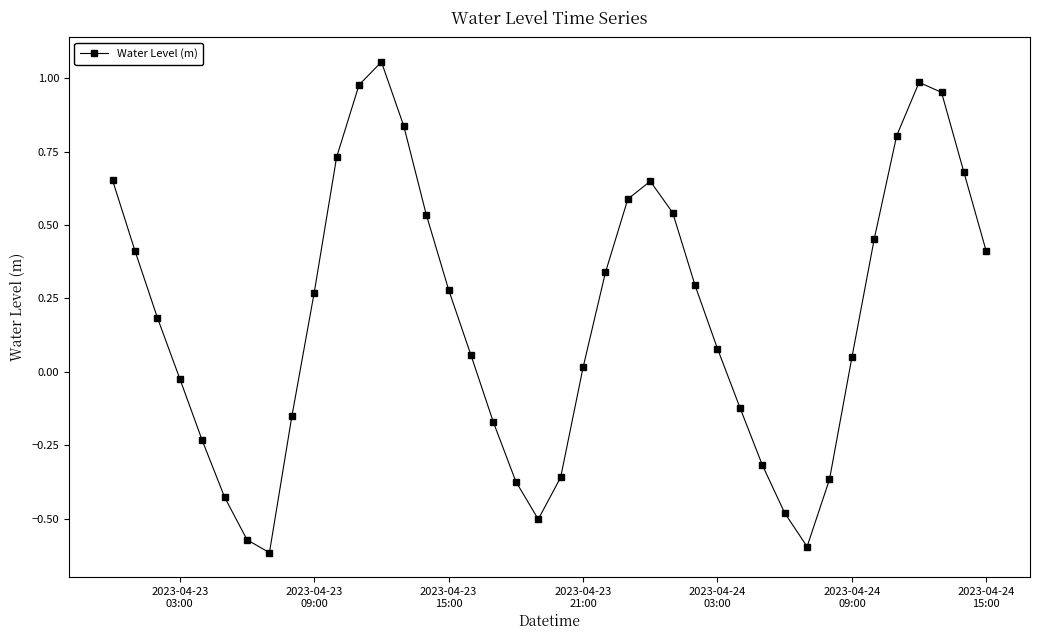

How many points are lower than both their immediate neighbors (excluding endpoints)?

3